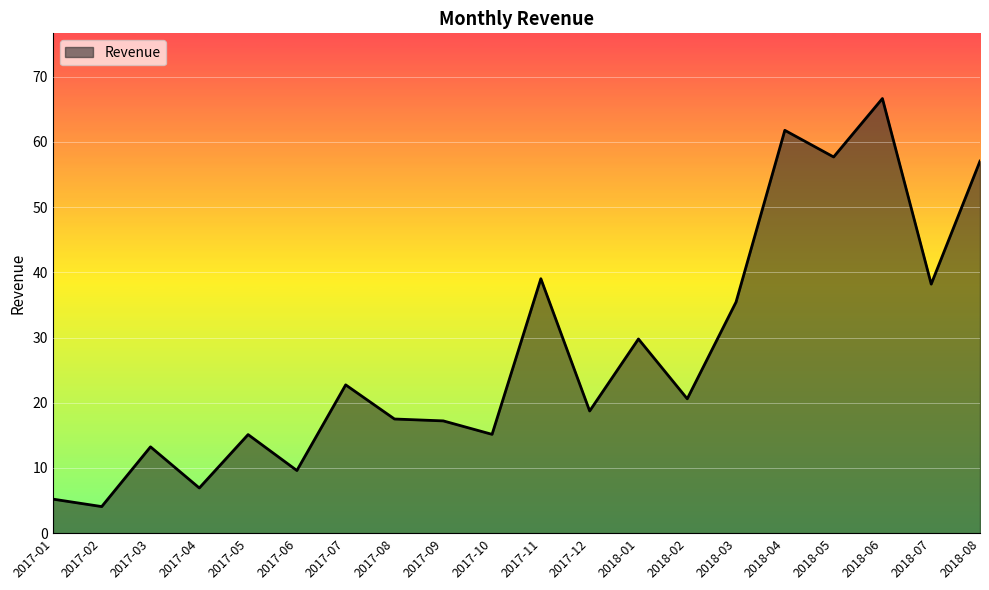

The value at 2017-04 is 3.2. True or false?

False